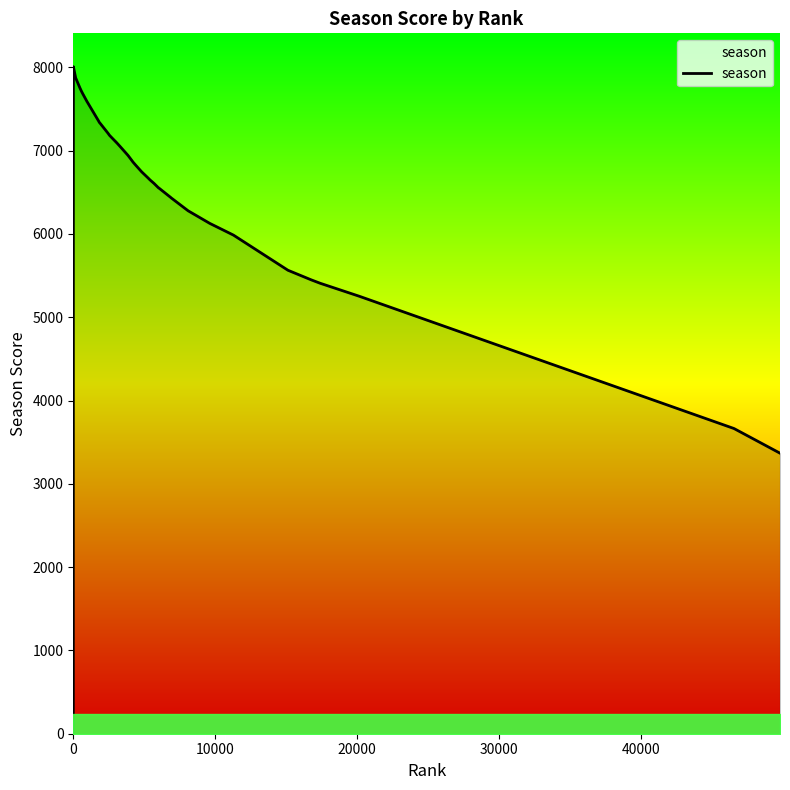

What is the difference between the maximum and minimum values?

8008